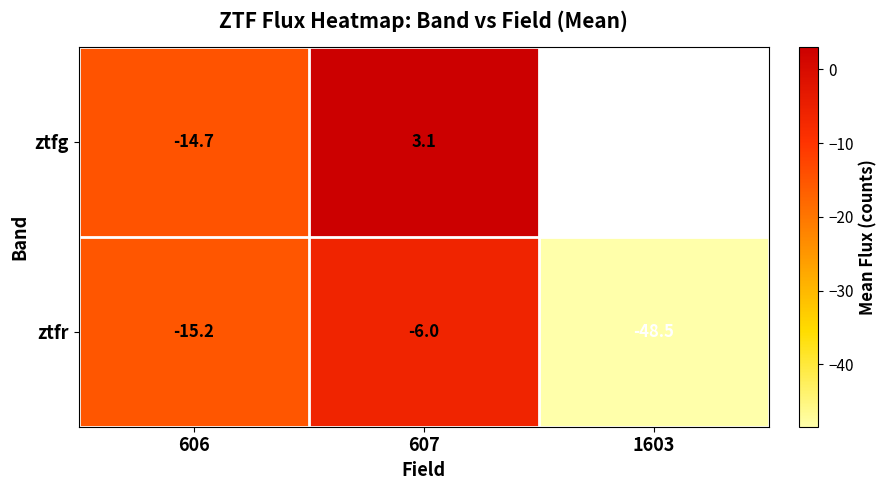

What is the difference between the second highest and minimum values in the ztfr series?

33.3